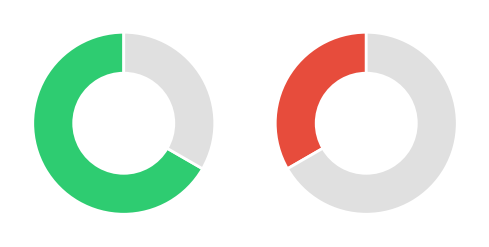

What percentage is the 63/25/38 MVA 110/20/10 kV slice, to the nearest percent?

67%